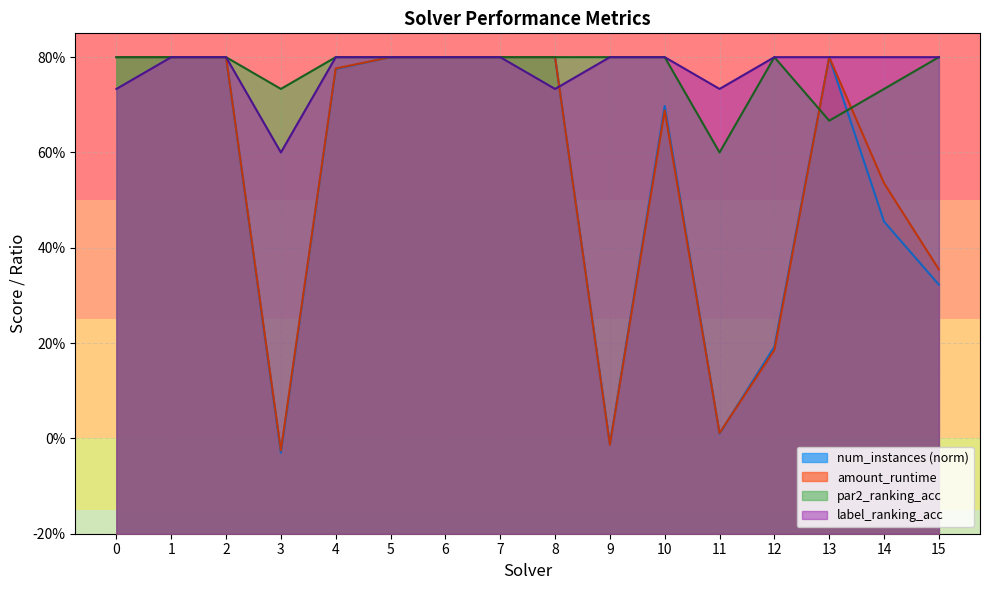

What is the greatest value displayed?

1.0